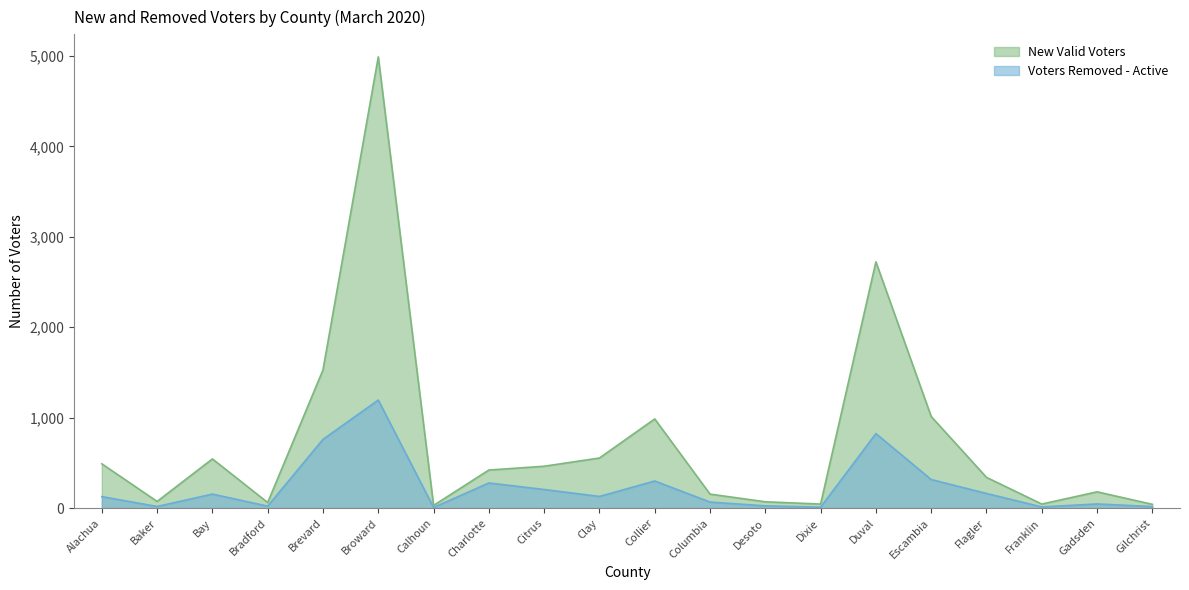

Does the chart have visible grid lines?

No